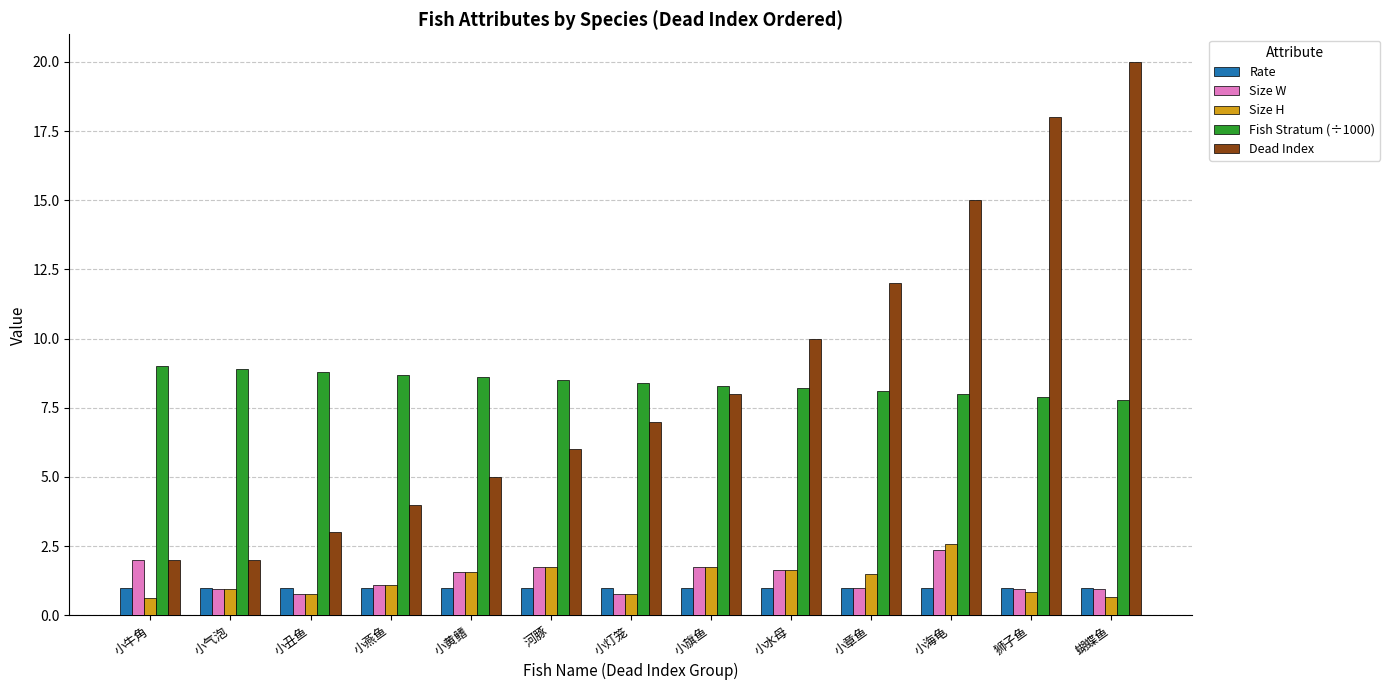

Which series has the largest range (max minus min)?

Dead Index